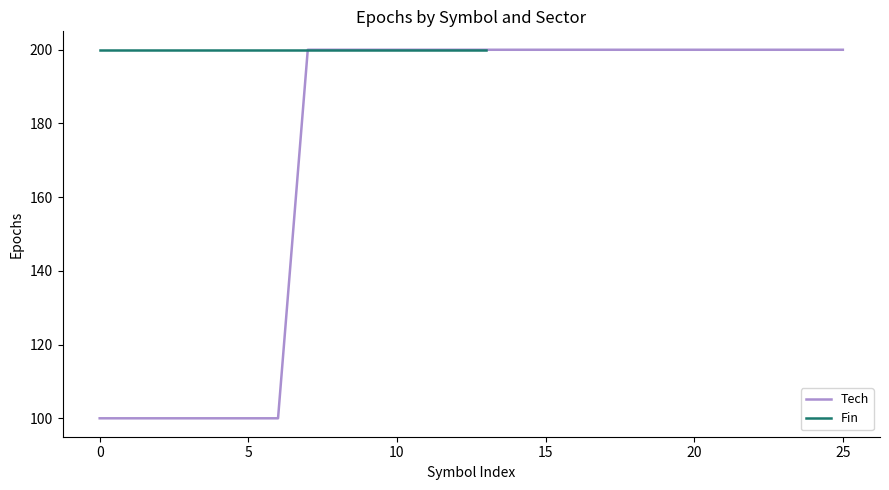

What is the value of the 24th point from the left?

200